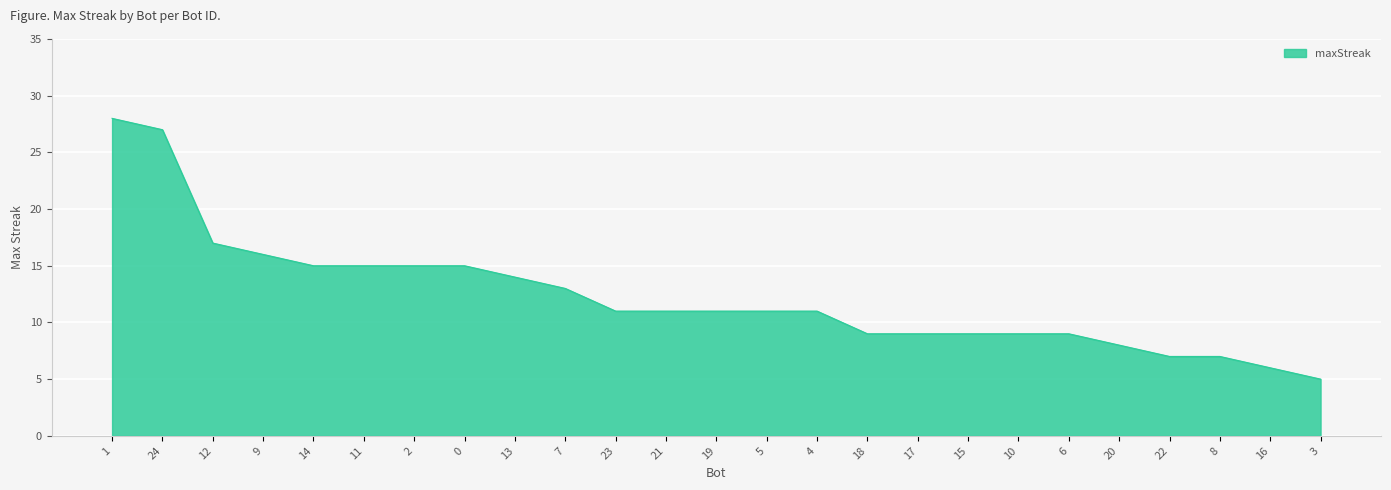

How many series are shown in this chart?

1